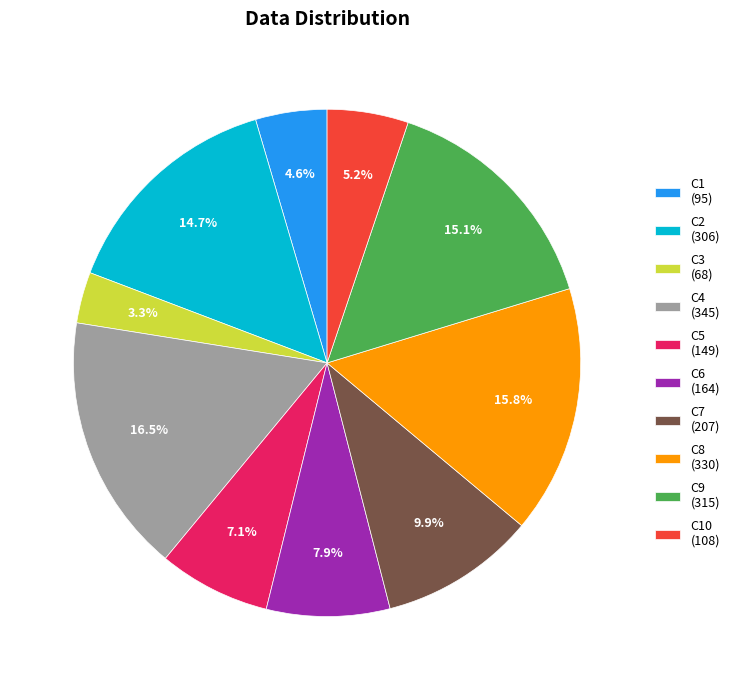

How many slices are in this pie chart?

10